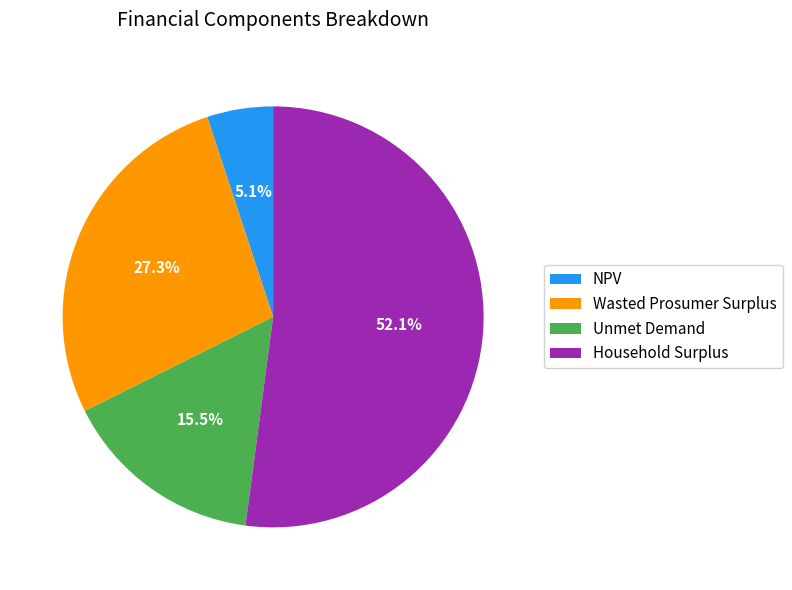

True or false: Household Surplus accounts for 58% of the total.

False